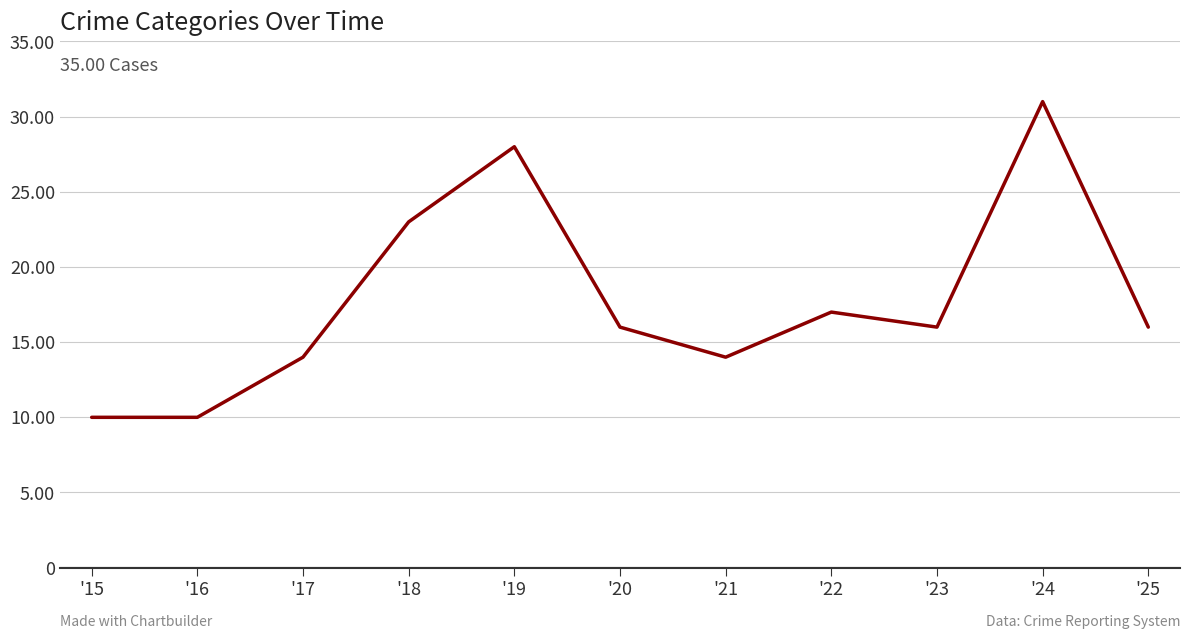

At which category does the data reach its first local peak?

'19